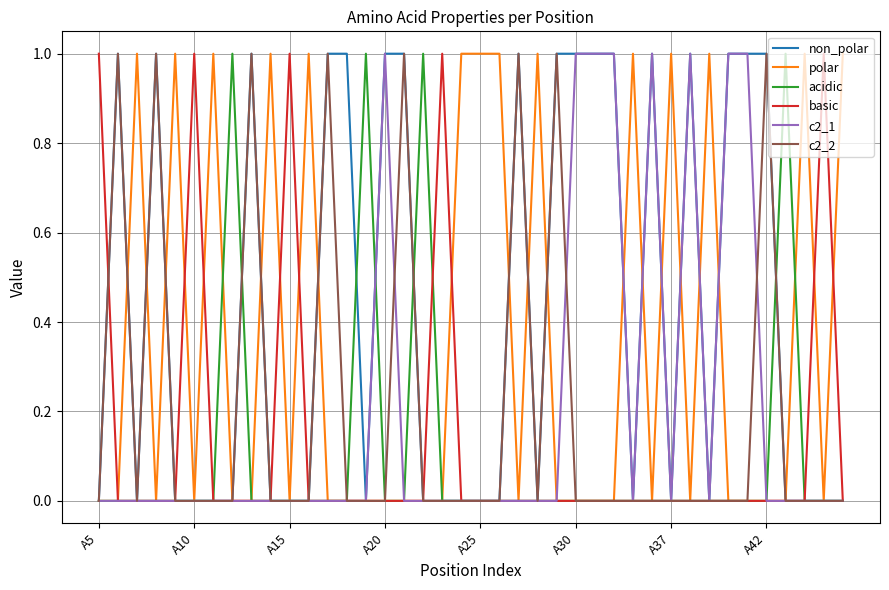

Which series has the largest total across all categories?

non_polar